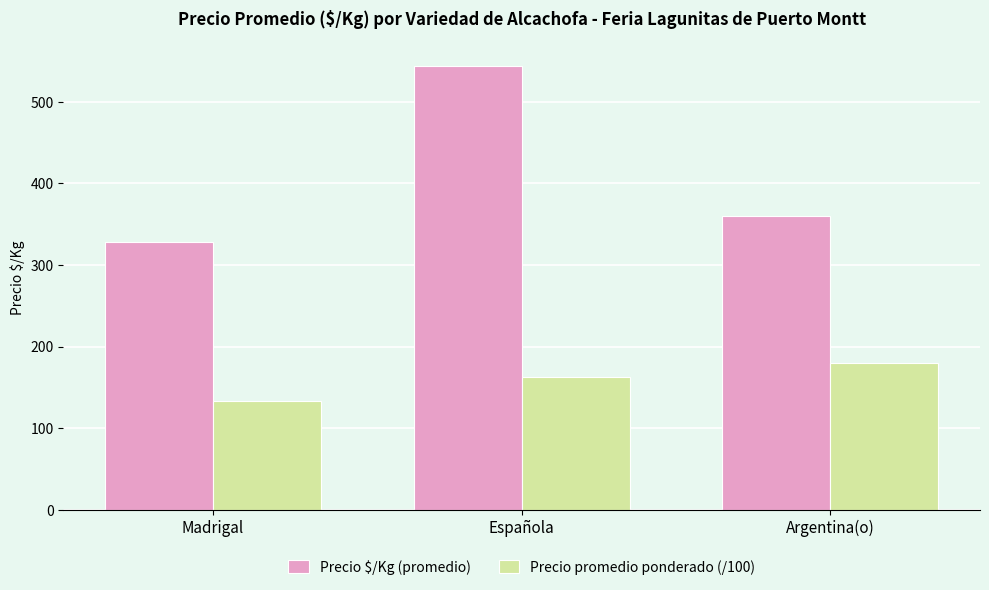

Reading left to right, transcribe all the data shown in this chart.

Precio $/Kg (promedio): 328.8	543.6	360.0
Precio promedio ponderado (/100): 133.4	163.1	180.0